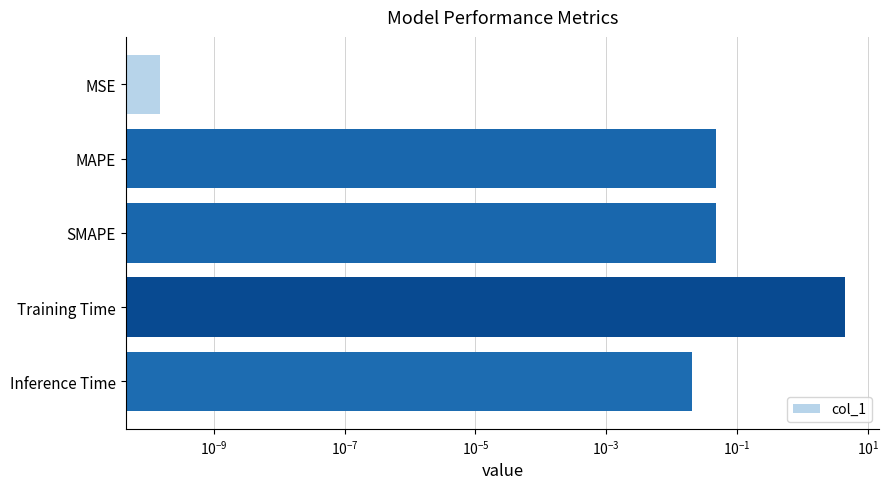

The chart shows a value of 2.3 at Training Time. True or false?

False